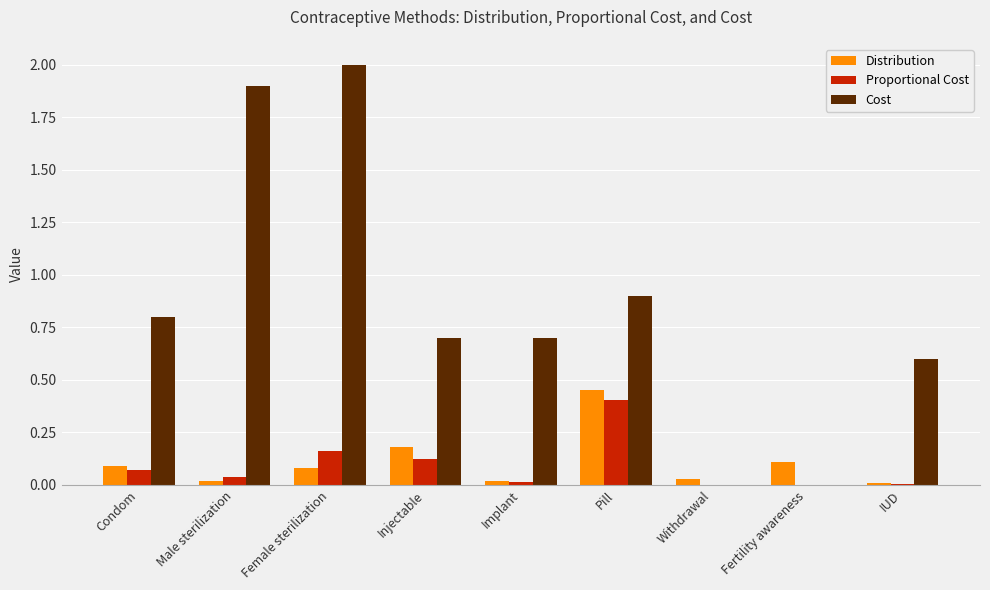

Which series has the largest total across all categories?

Cost